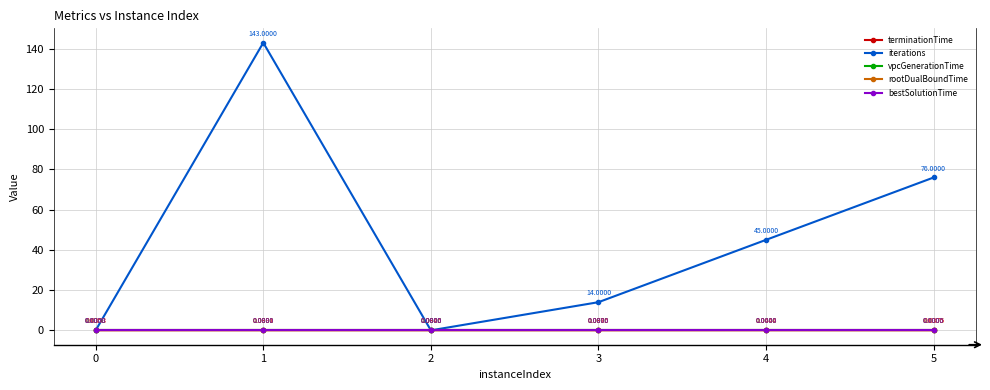

At which label does iterations reach its peak?

1